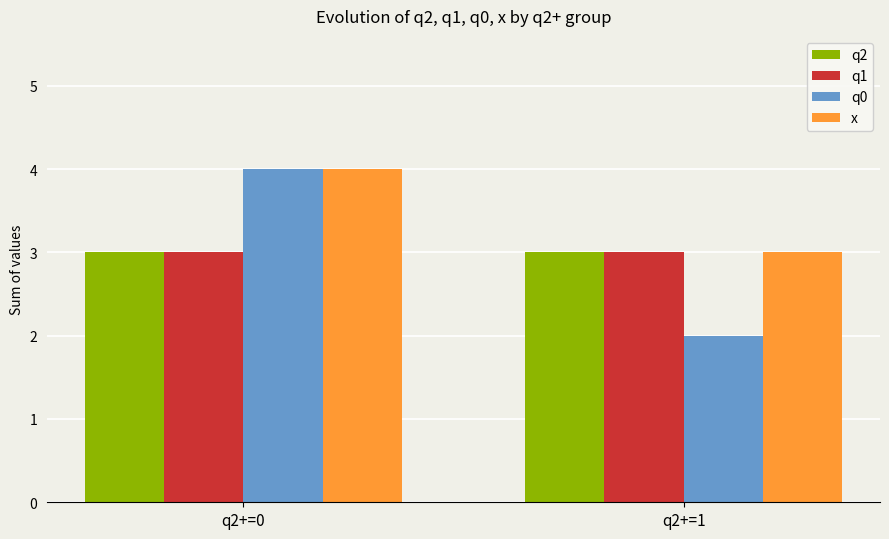

What is the maximum value shown in the chart?

4